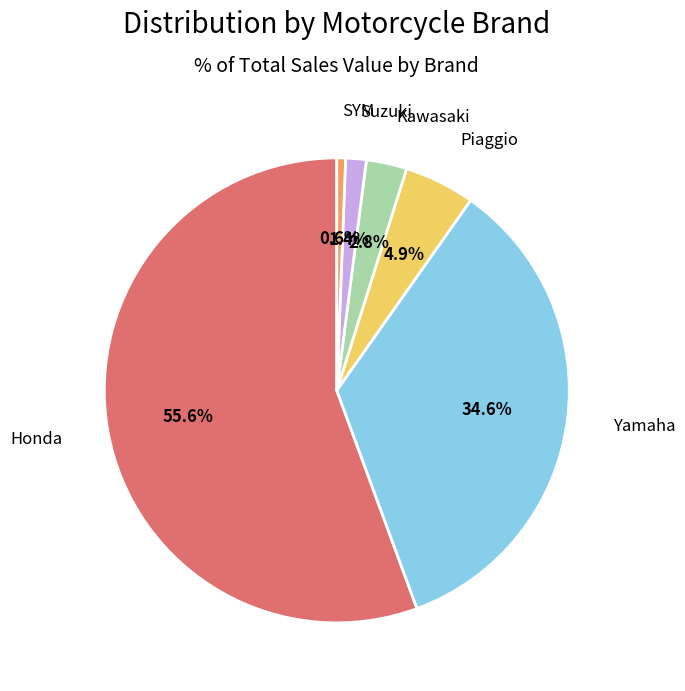

Count the number of slices in the pie.

6